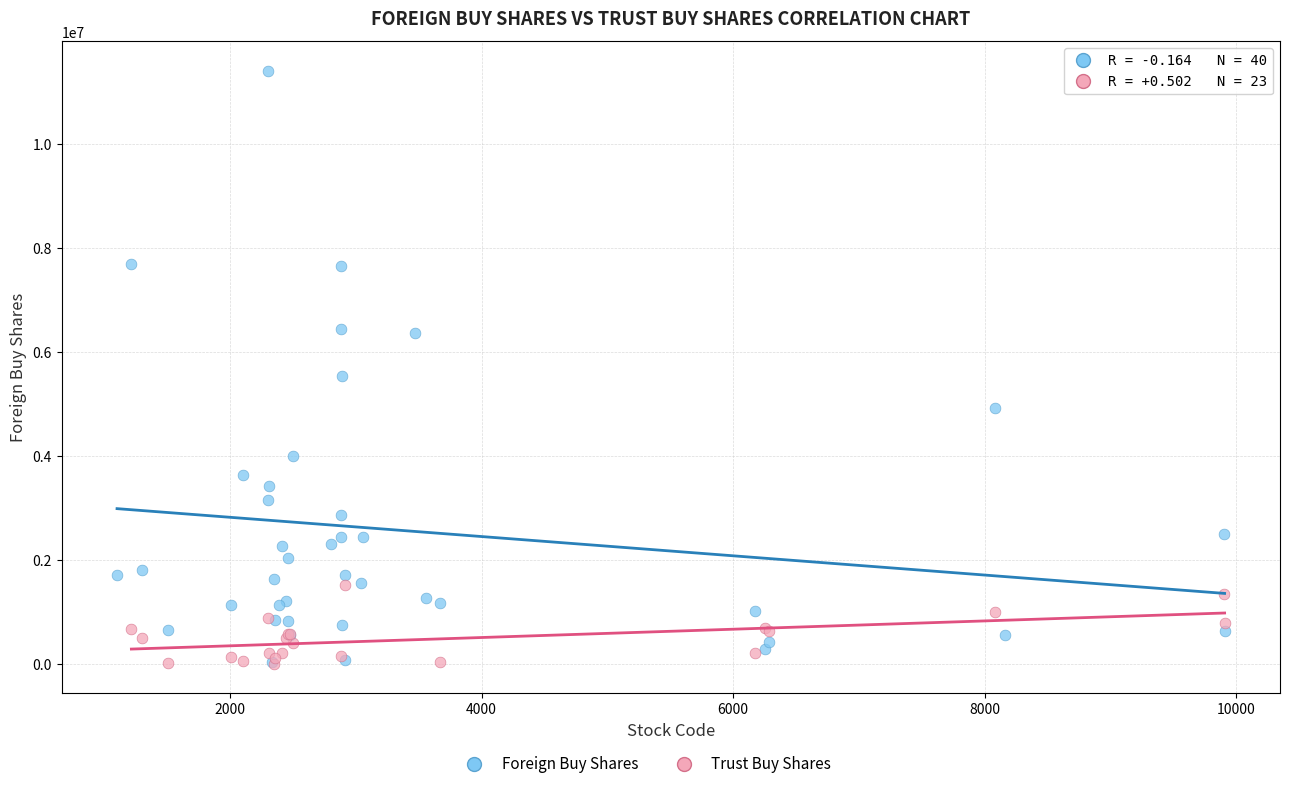

Which series has the largest Y range (max minus min)?

Foreign Buy Shares